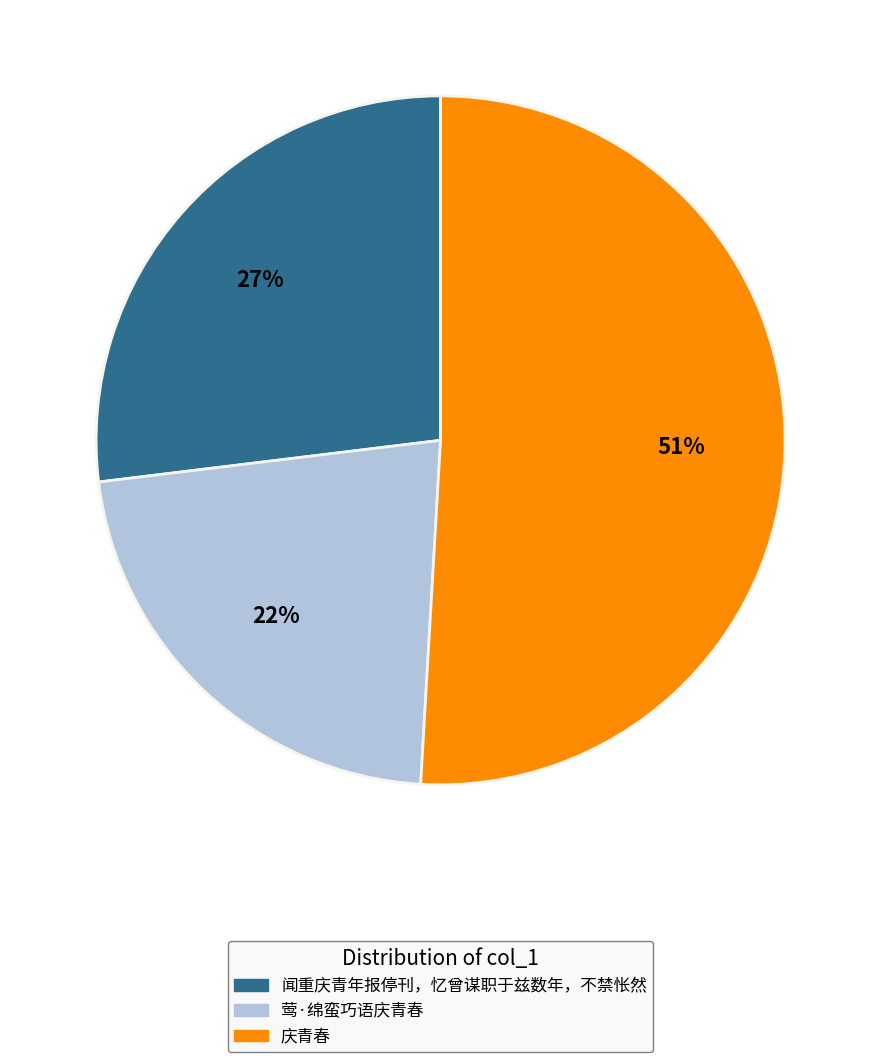

Do 莺·绵蛮巧语庆青春 and 庆青春 together represent more than half of the pie?

Yes